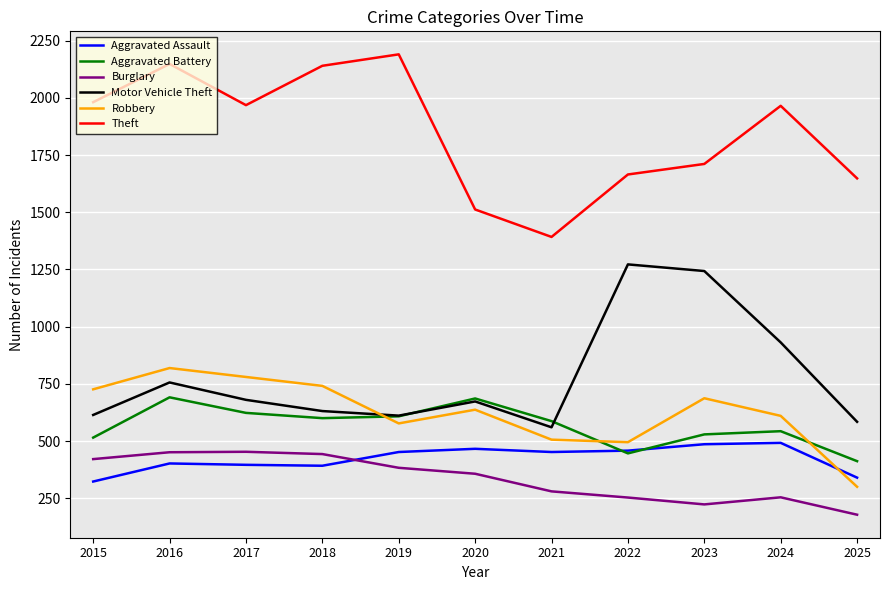

True or false: Motor Vehicle Theft has a value of 1005 at 2016.

False